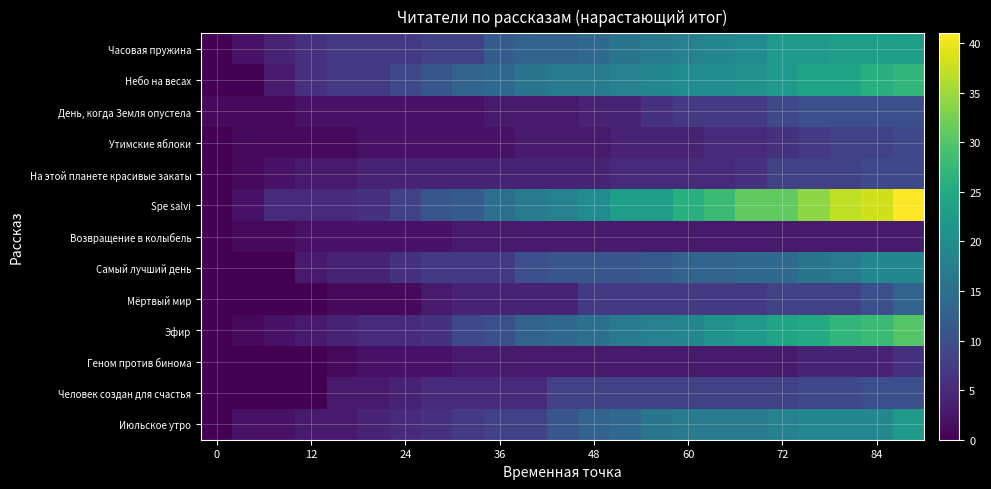

Which series has the largest range (max minus min)?

Spe salvi